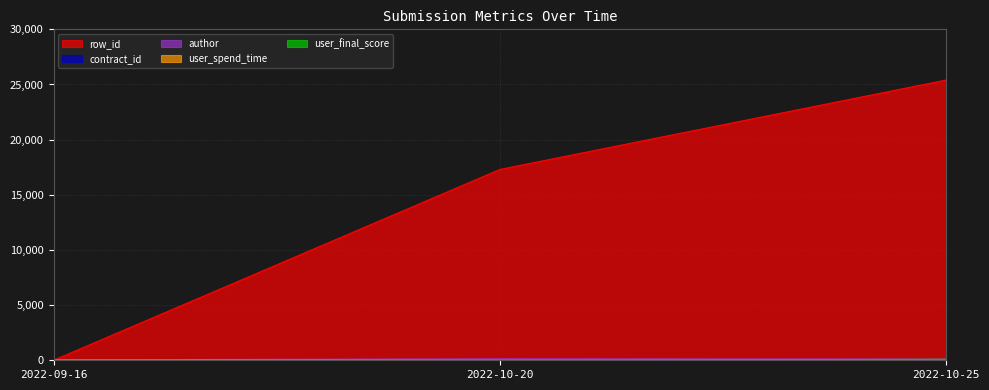

Which category has the highest value in the row_id series?

2022-10-25